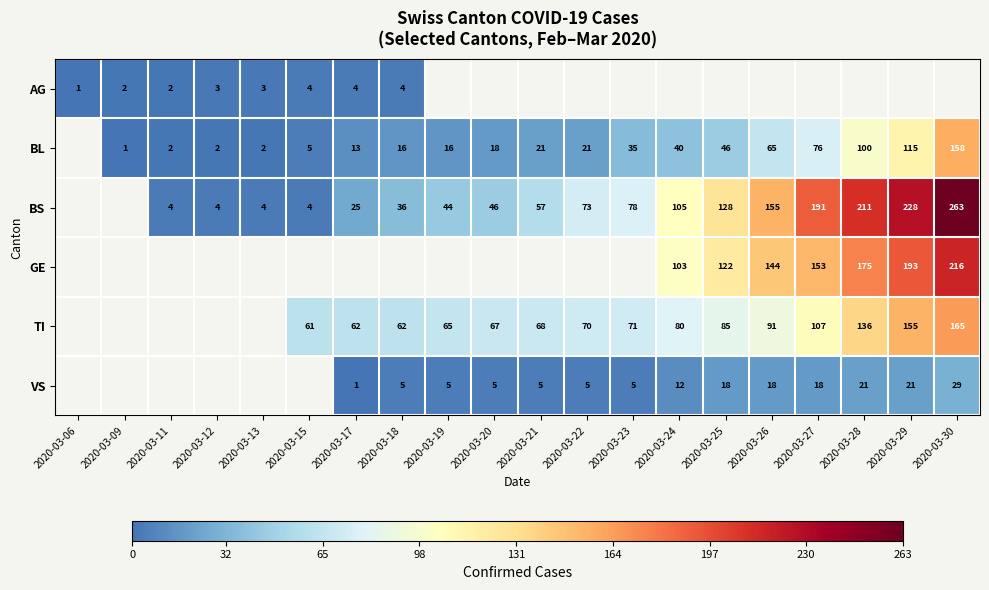

What is the minimum value shown in the chart?

1.0